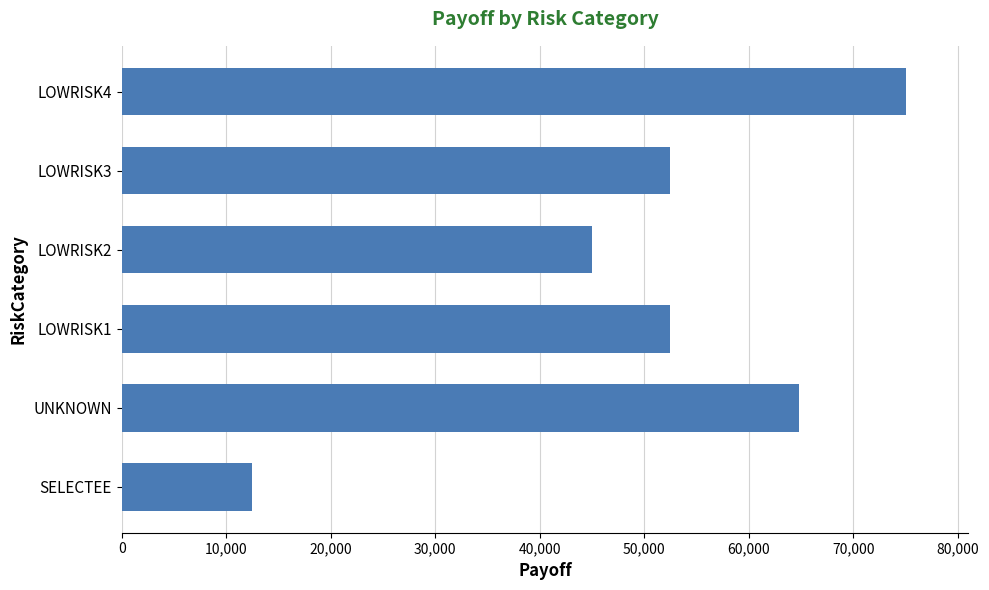

How many distinct data groups are displayed?

1